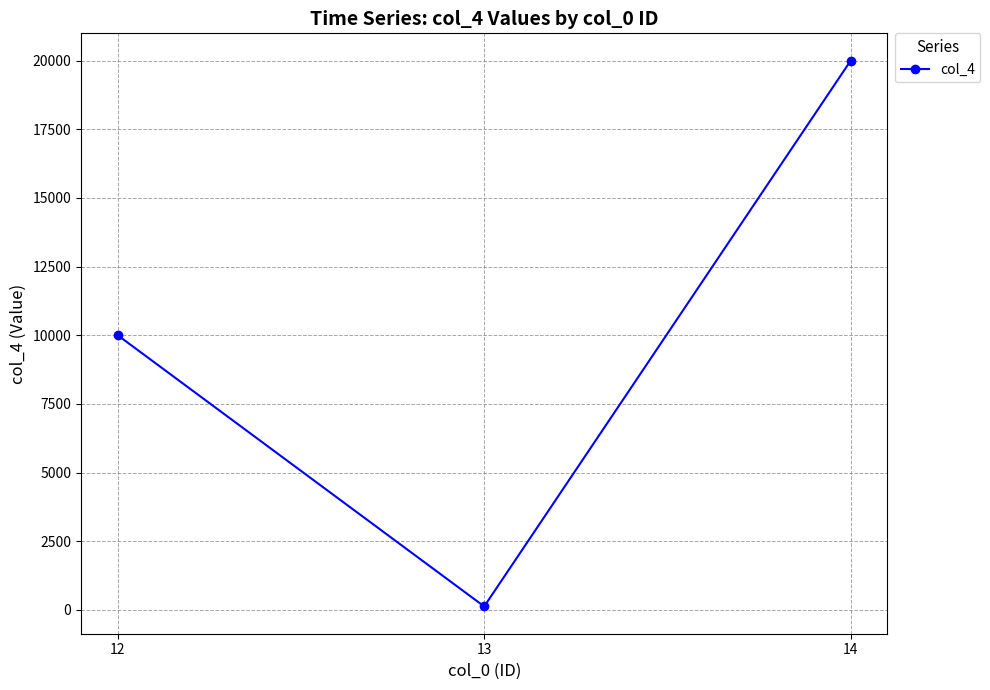

Does the chart display data point markers on the line(s)?

Yes